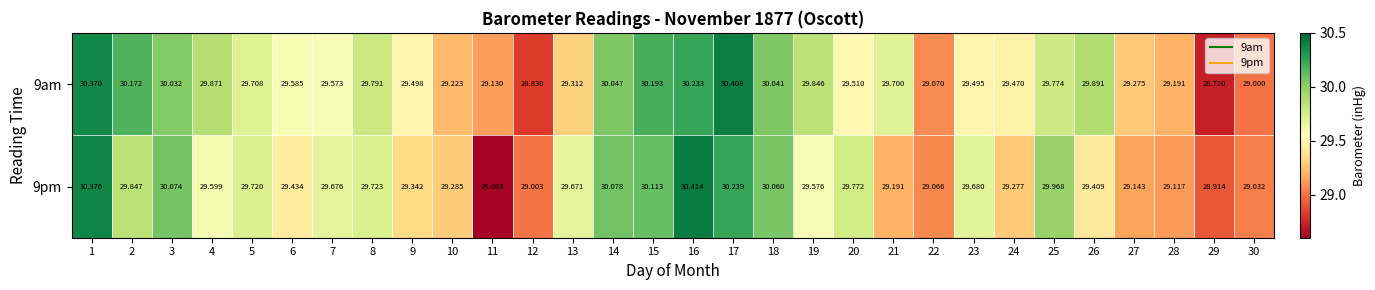

What is the total value across all series at 11?

57.7